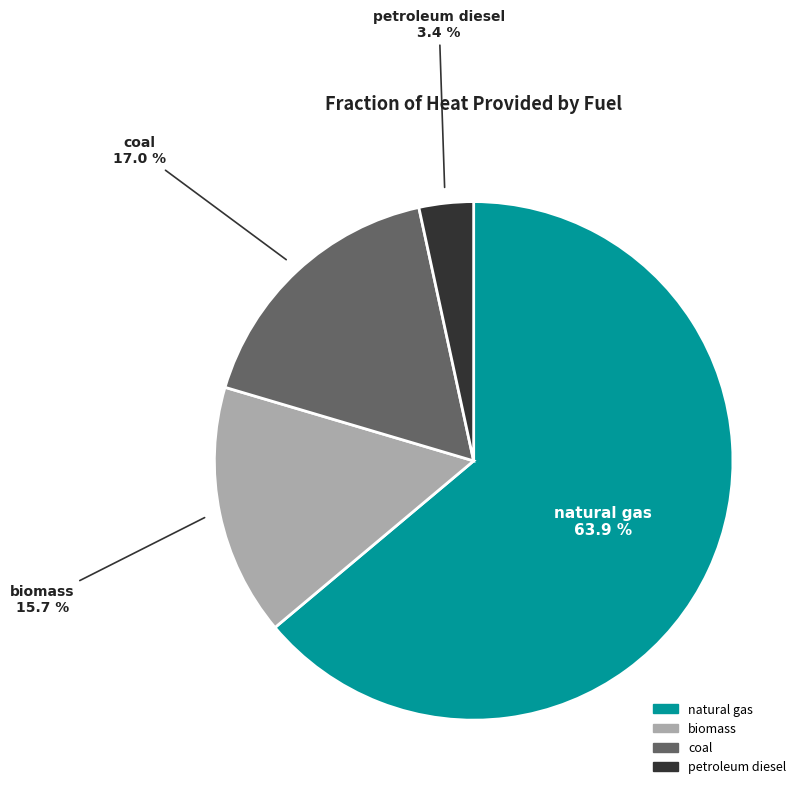

Count the number of slices in the pie.

4